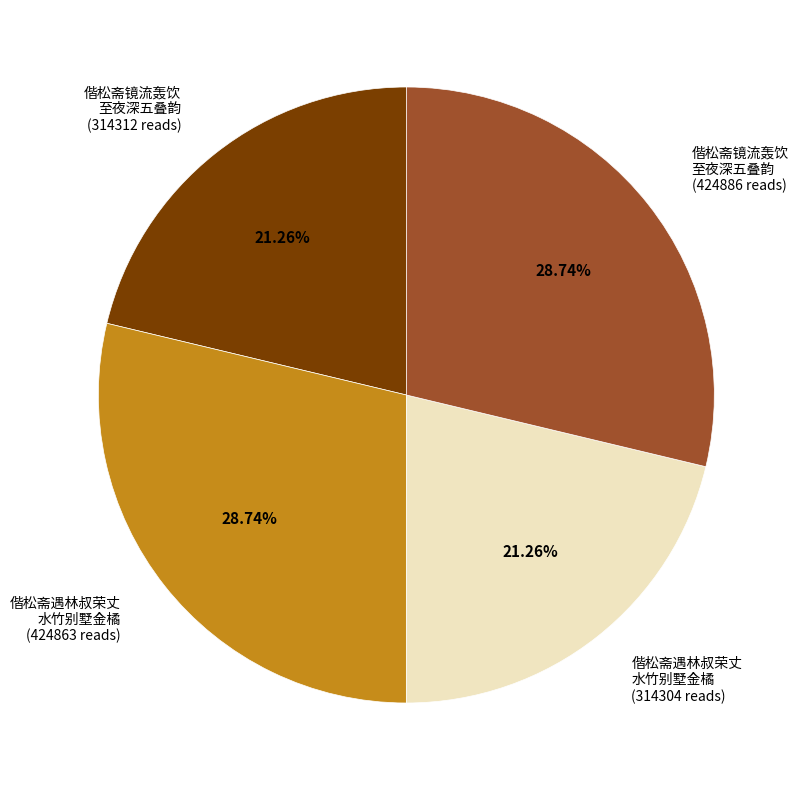

Does 偕松斋遇林叔荣丈 水竹别墅金橘 (424863 reads) account for over 50% of the chart?

No